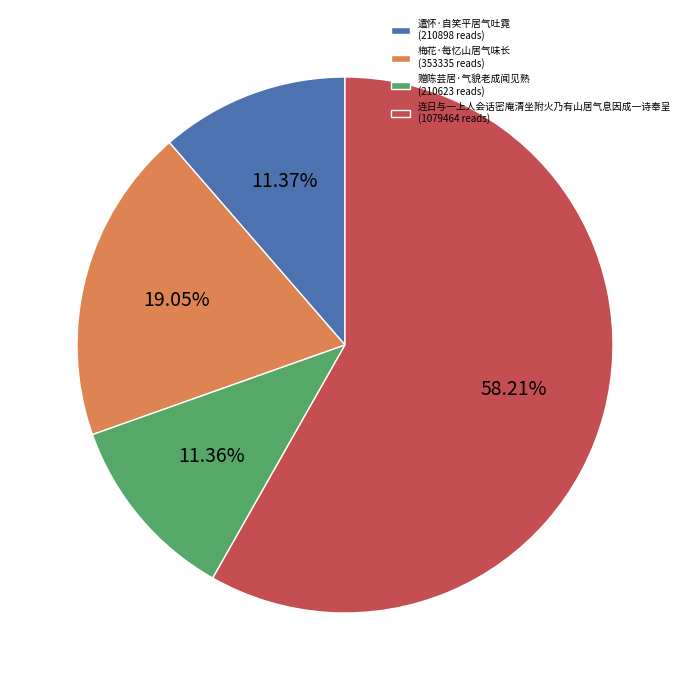

Does 赠陈芸居·气貌老成闻见熟 (210623 reads) represent more than half of the total?

No